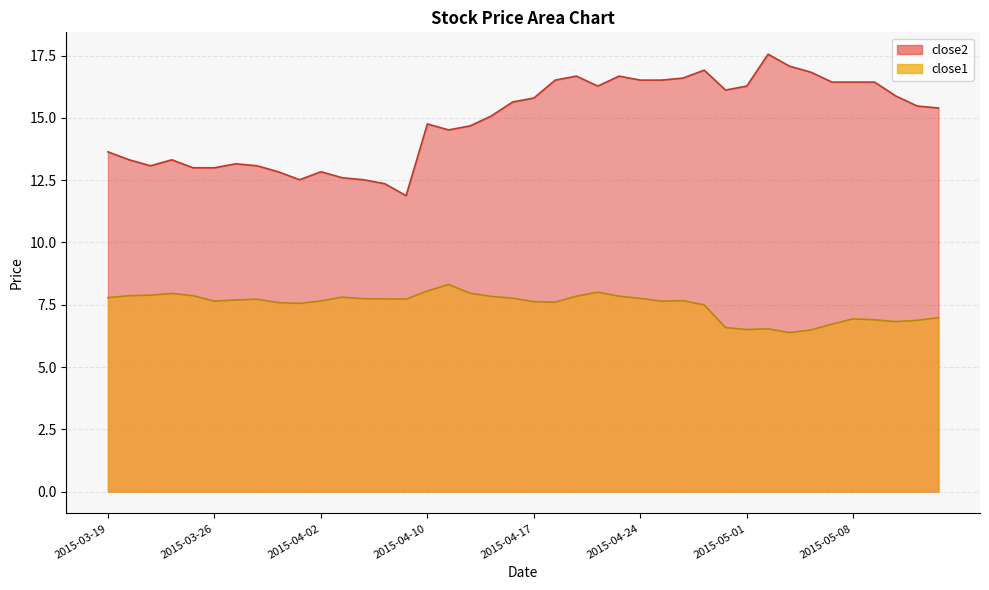

The value of close2 at 2015-04-28 is 16.6. True or false?

True